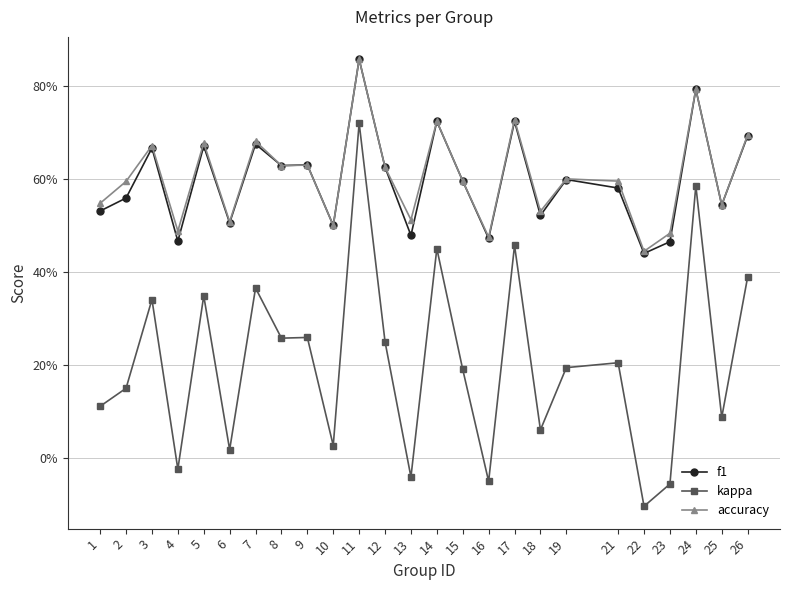

Reading left to right, list all the values displayed in this chart.

f1: 0.5	0.6	0.7	0.5	0.7	0.5	0.7	0.6	0.6	0.5	0.9	0.6	0.5	0.7	0.6	0.5	0.7	0.5	0.6	0.6	0.4	0.5	0.8	0.5	0.7
kappa: 0.1	0.2	0.3	-0.0	0.3	0.0	0.4	0.3	0.3	0.0	0.7	0.2	-0.0	0.5	0.2	-0.1	0.5	0.1	0.2	0.2	-0.1	-0.1	0.6	0.1	0.4
accuracy: 0.5	0.6	0.7	0.5	0.7	0.5	0.7	0.6	0.6	0.5	0.9	0.6	0.5	0.7	0.6	0.5	0.7	0.5	0.6	0.6	0.4	0.5	0.8	0.5	0.7